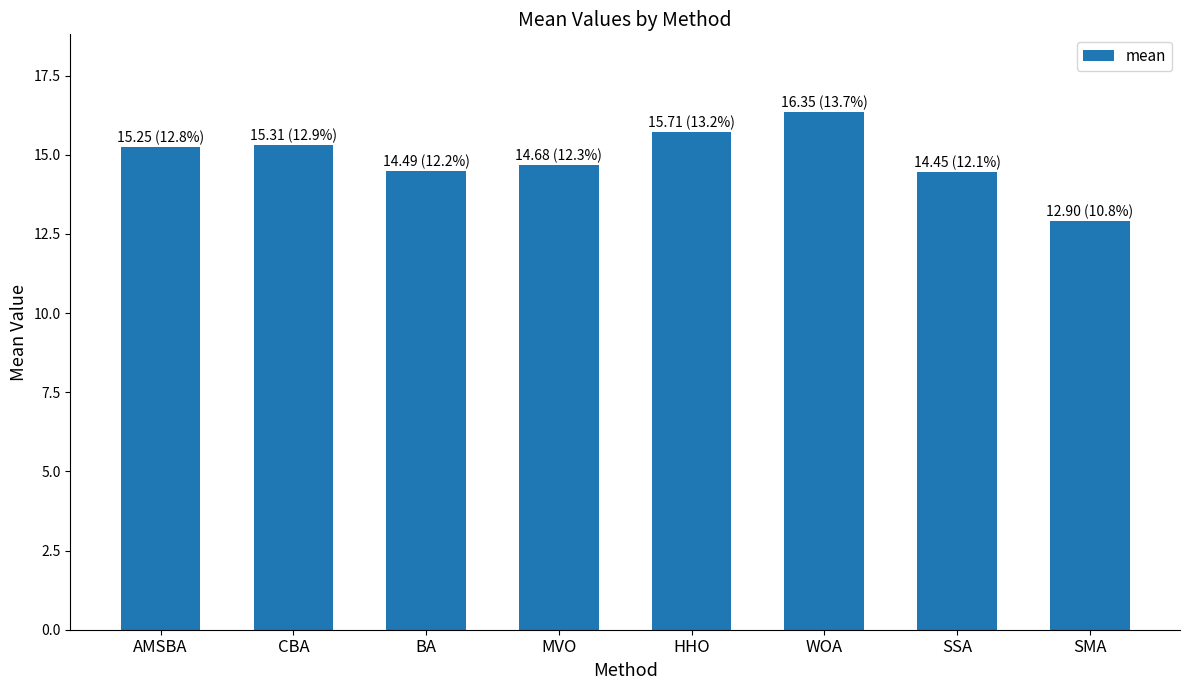

What position from the left is BA?

3